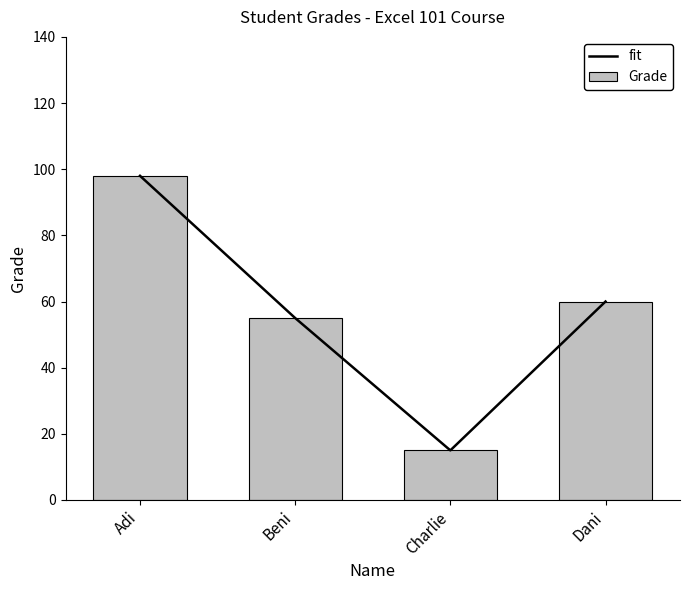

Which label corresponds to the smallest value in the chart?

Charlie